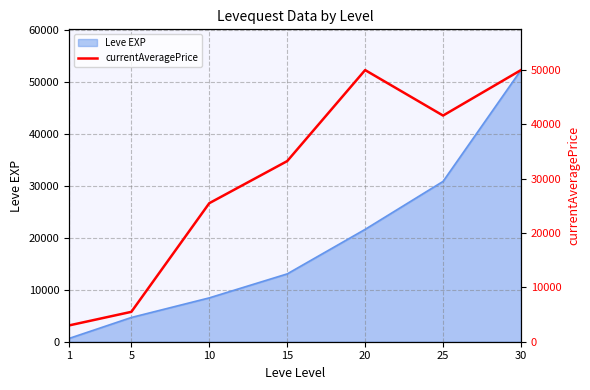

The value of Leve EXP at 15 is 18650. True or false?

False